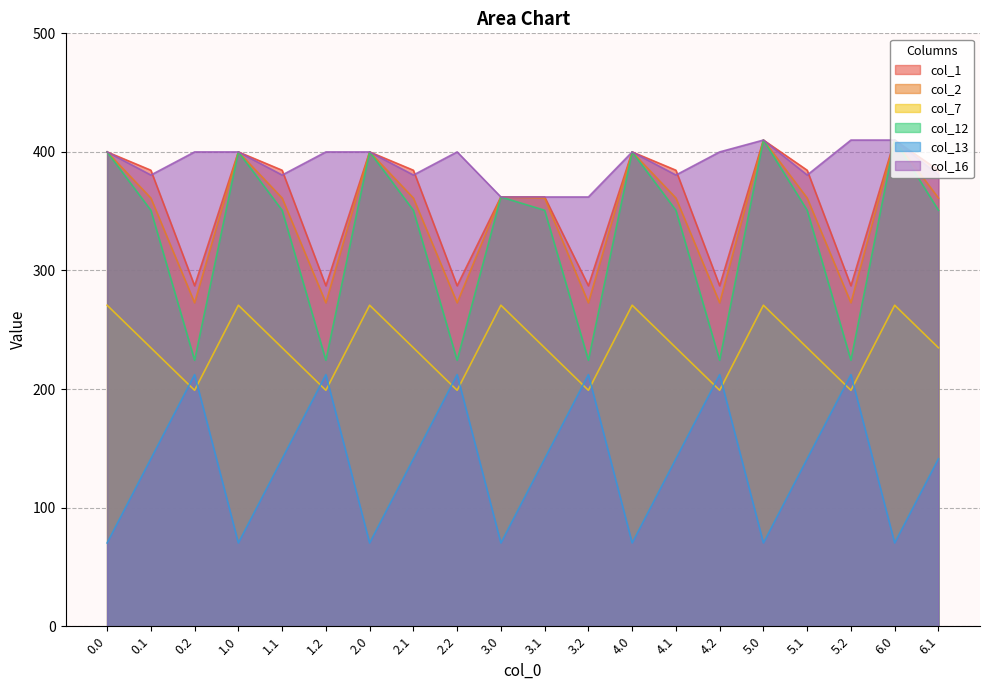

At which category does col_16 reach its first local valley?

0.1